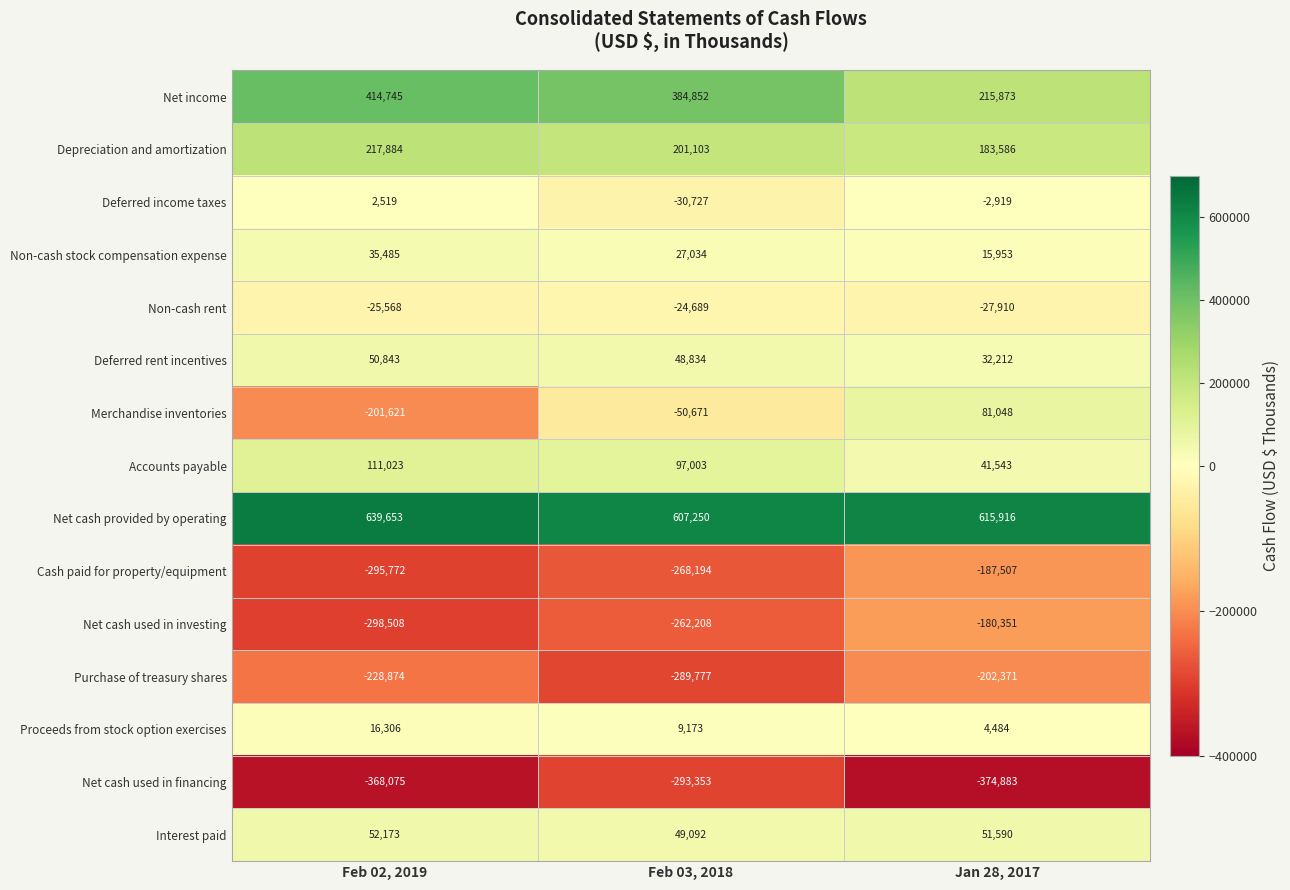

Which label corresponds to the smallest value in the chart?

Jan 28, 2017